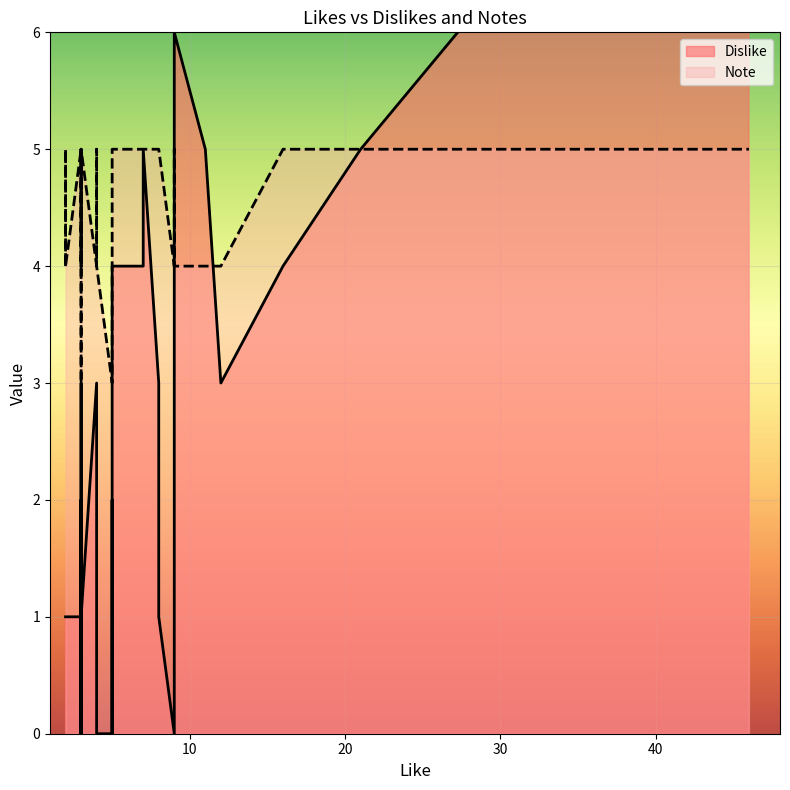

How many data points in Dislike are above 2?

17